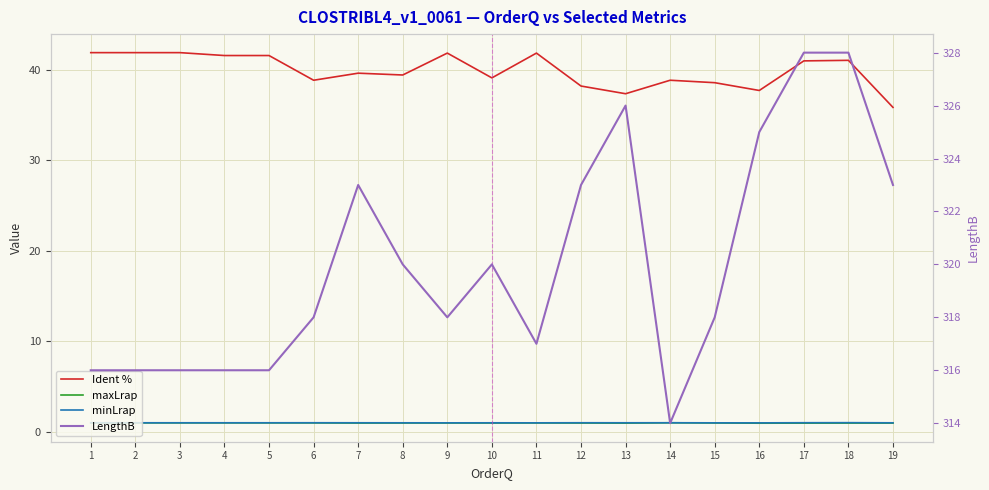

How many data points in Ident % are less than 39?

7